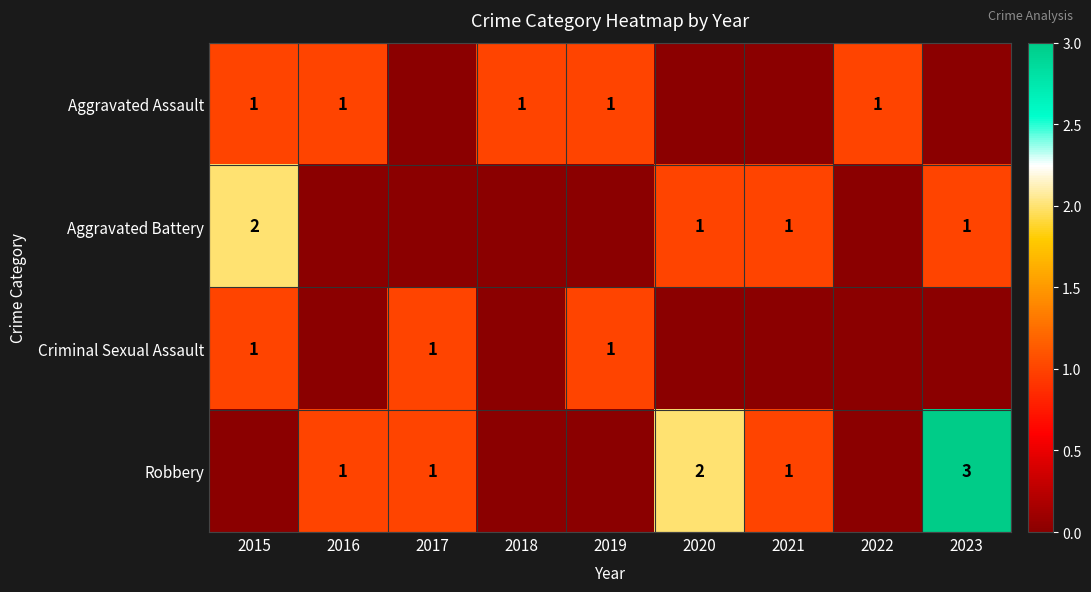

The value of Aggravated Battery at 2021 is 1. True or false?

True